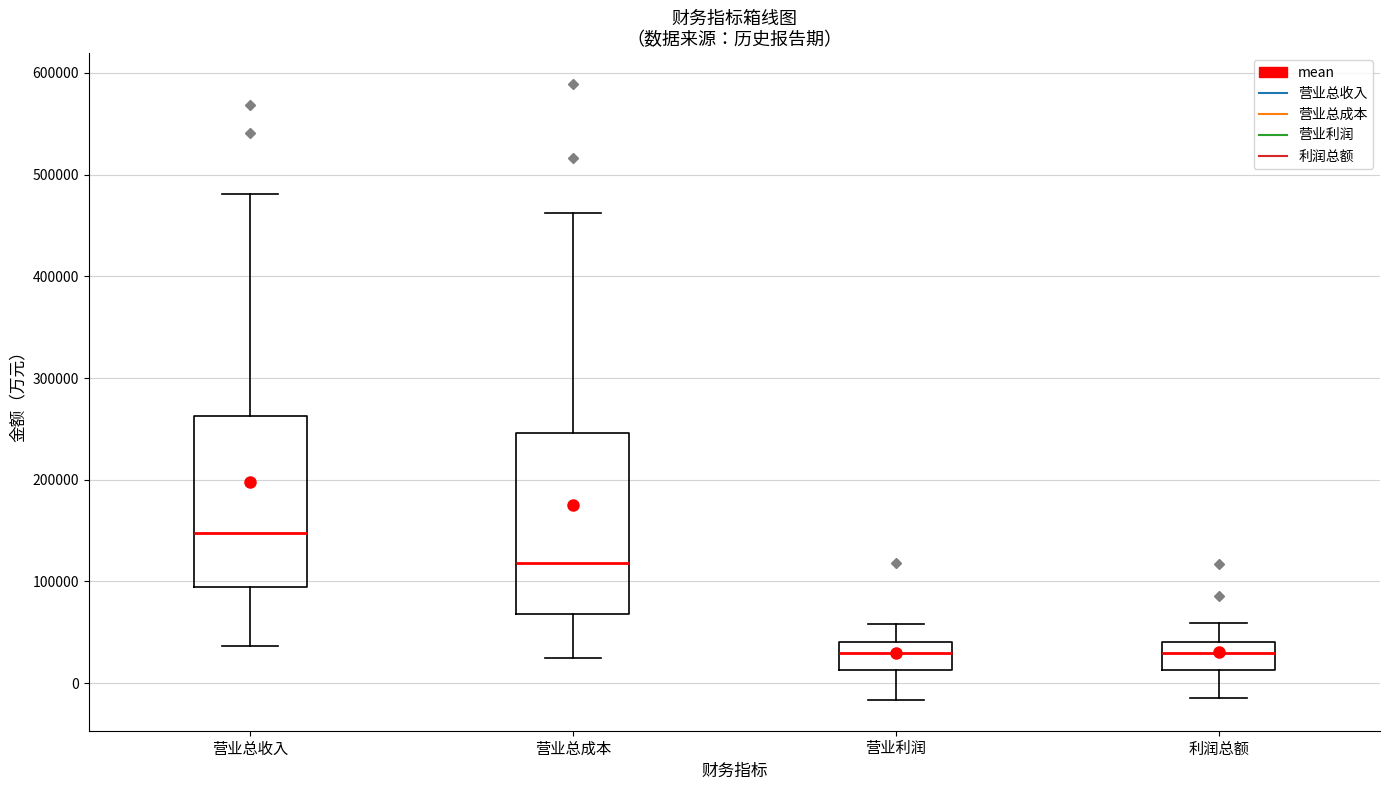

Where does the median line of the box for 营业总成本 sit on the y-axis? The values are not printed on the chart, so give them approximately, as read against the axis.

120000